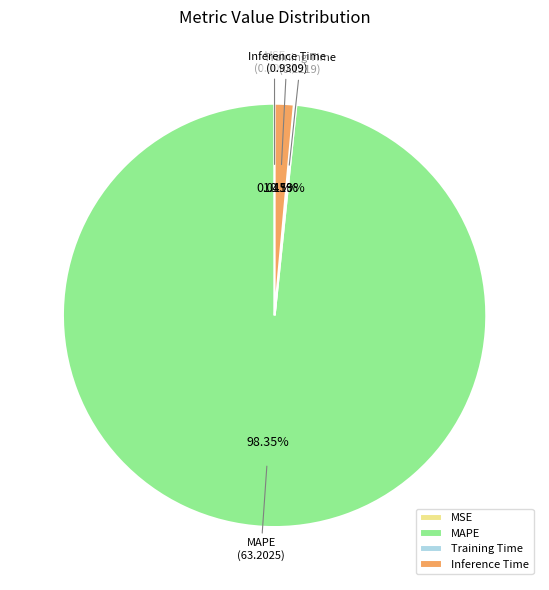

Is MAPE the majority of the pie?

Yes